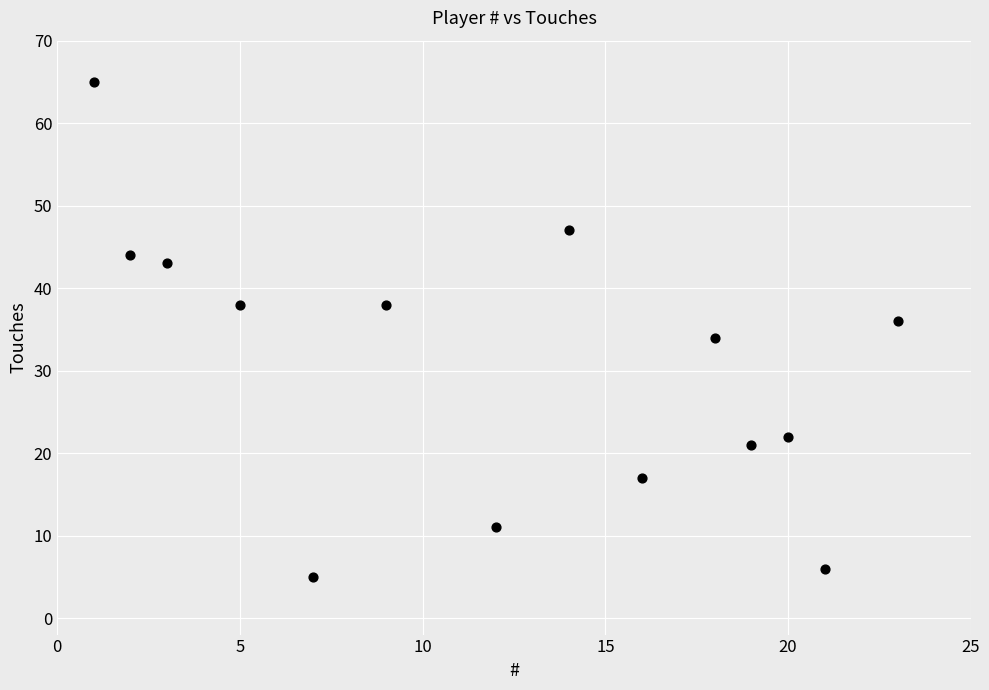

What is the range of X values (max minus min)?

22